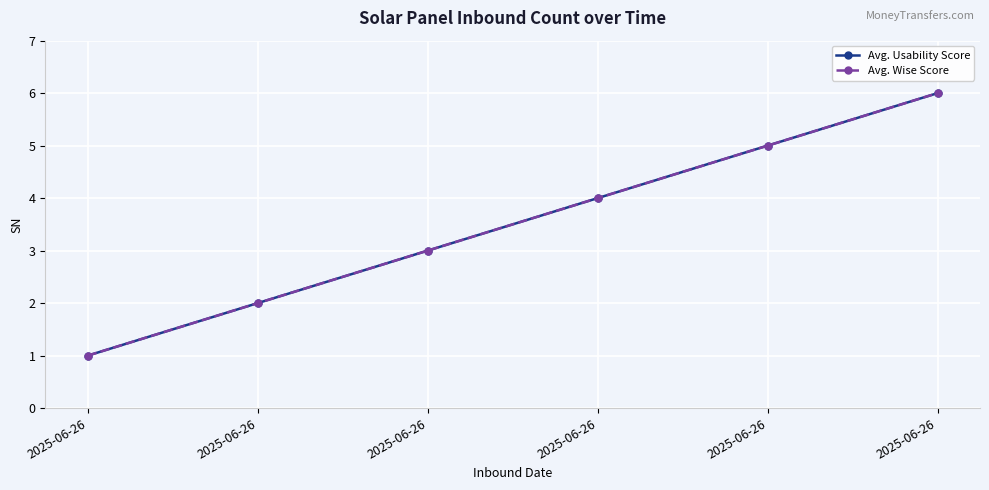

Is the value of Avg. Wise Score at 2025-06-26 greater than the value of Avg. Usability Score at 2025-06-26?

No